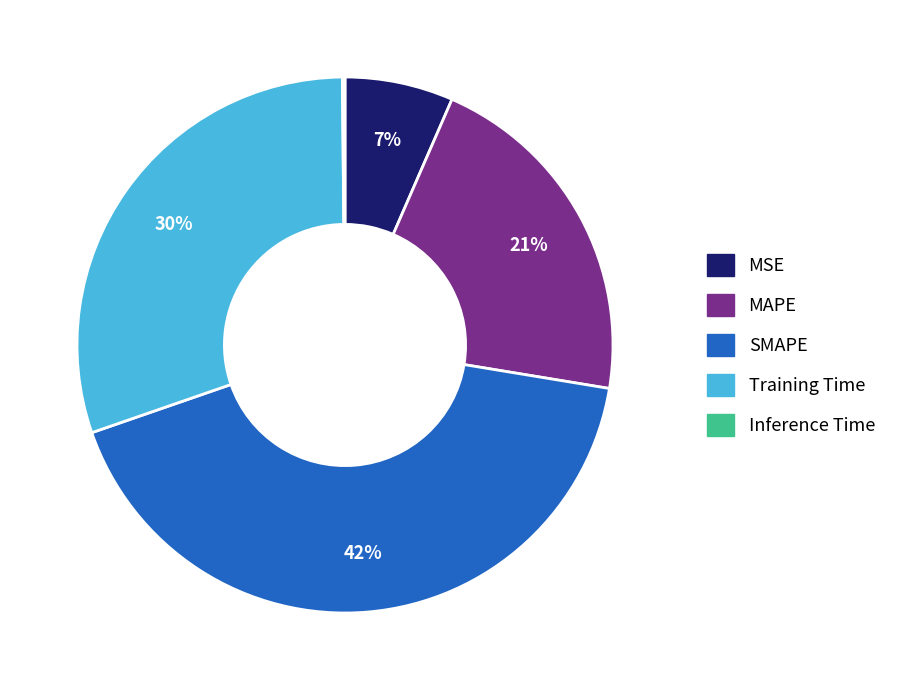

To the nearest percent, what percentage of the pie is MSE?

7%